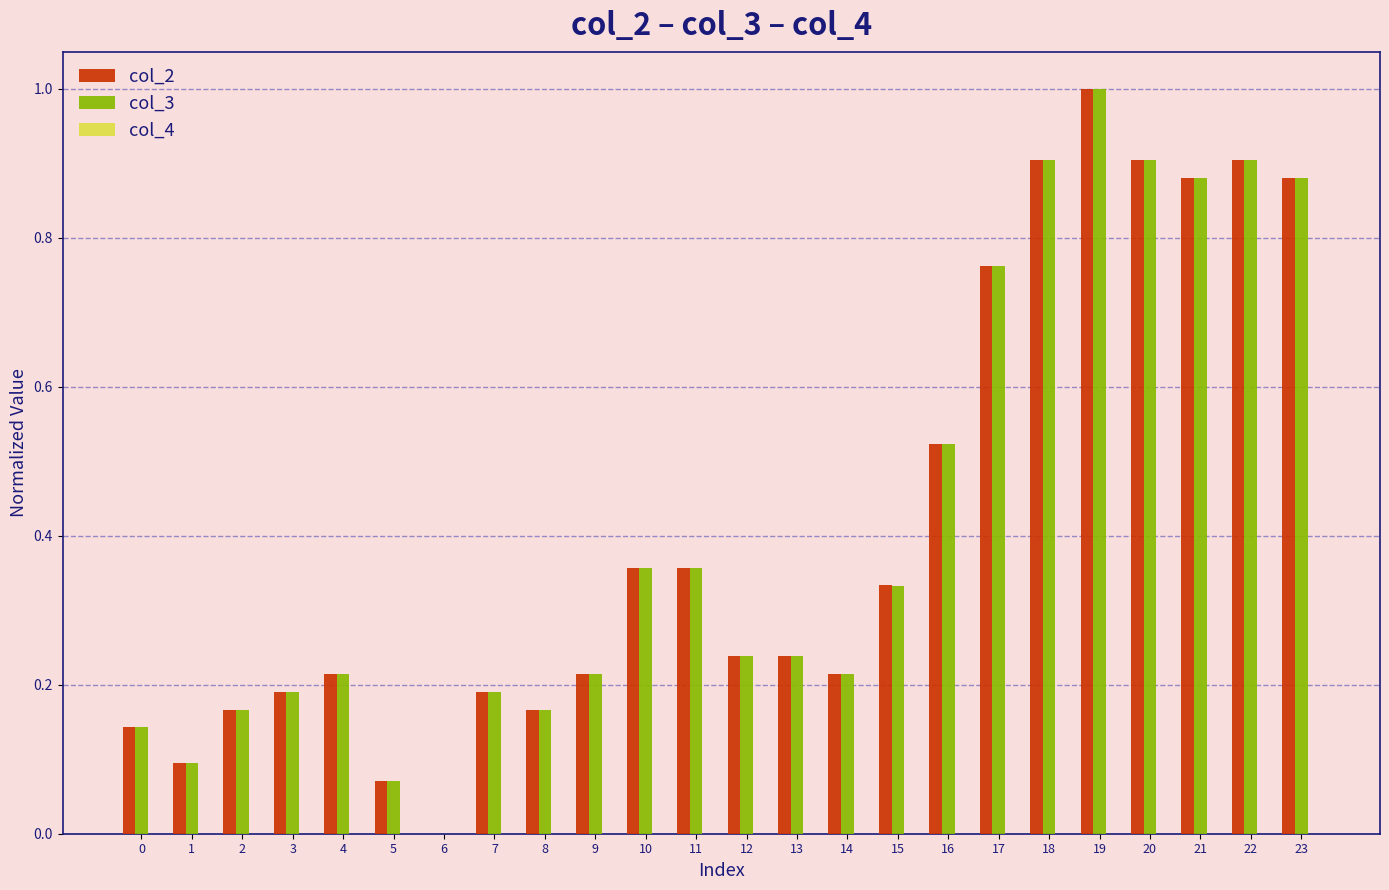

Between 9 and 17, which series saw the biggest shift?

col_3